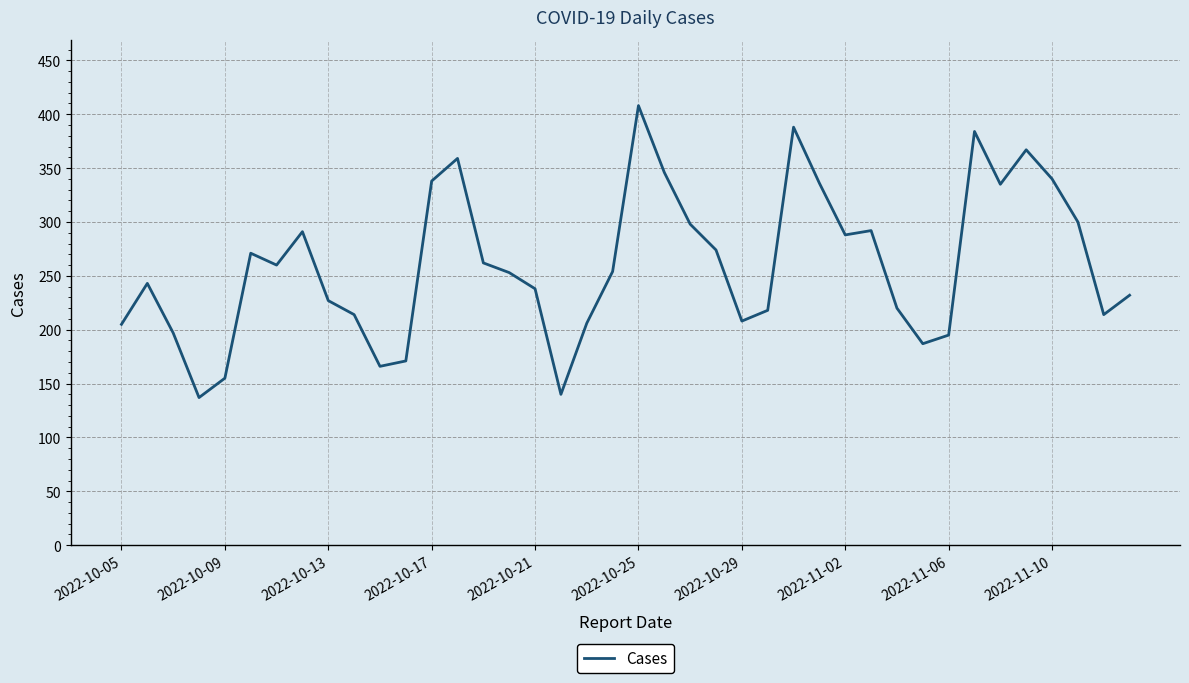

What is the difference between the second highest and minimum values?

251